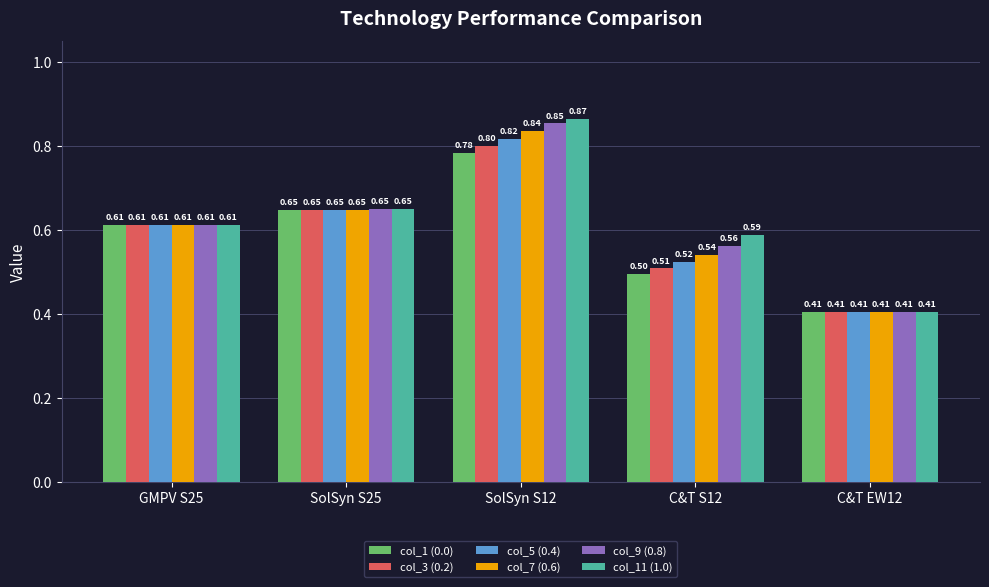

Which series has the largest range (max minus min)?

col_11 (1.0)